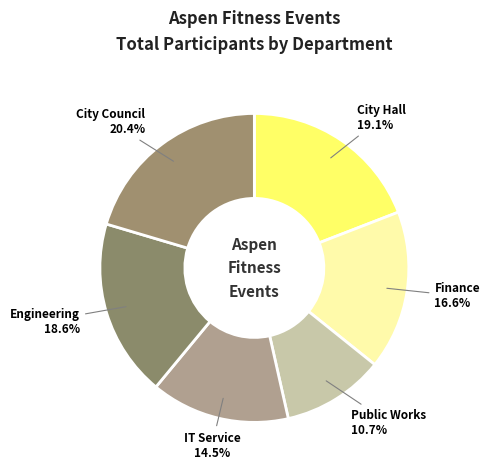

Does any single category account for the majority?

No